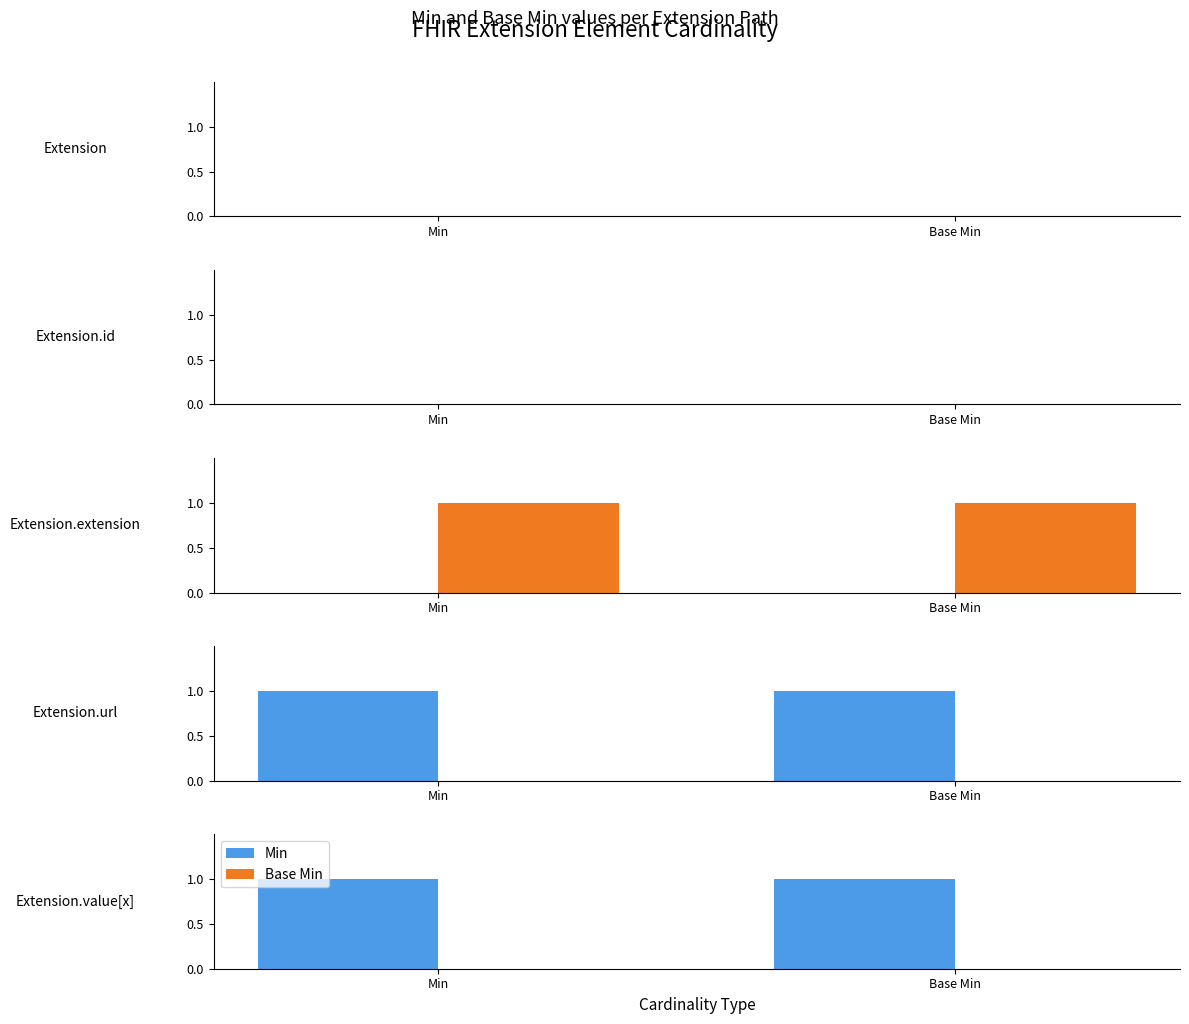

What is the total value across all series at Min?

1